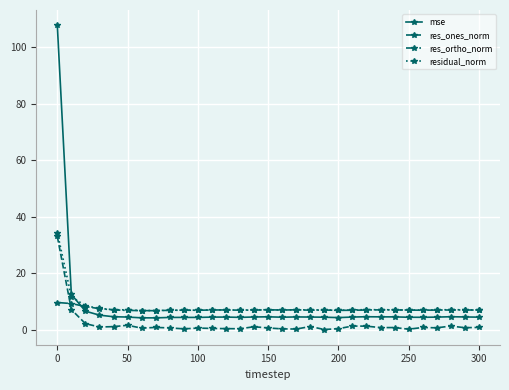

Which series has the widest spread of values?

mse